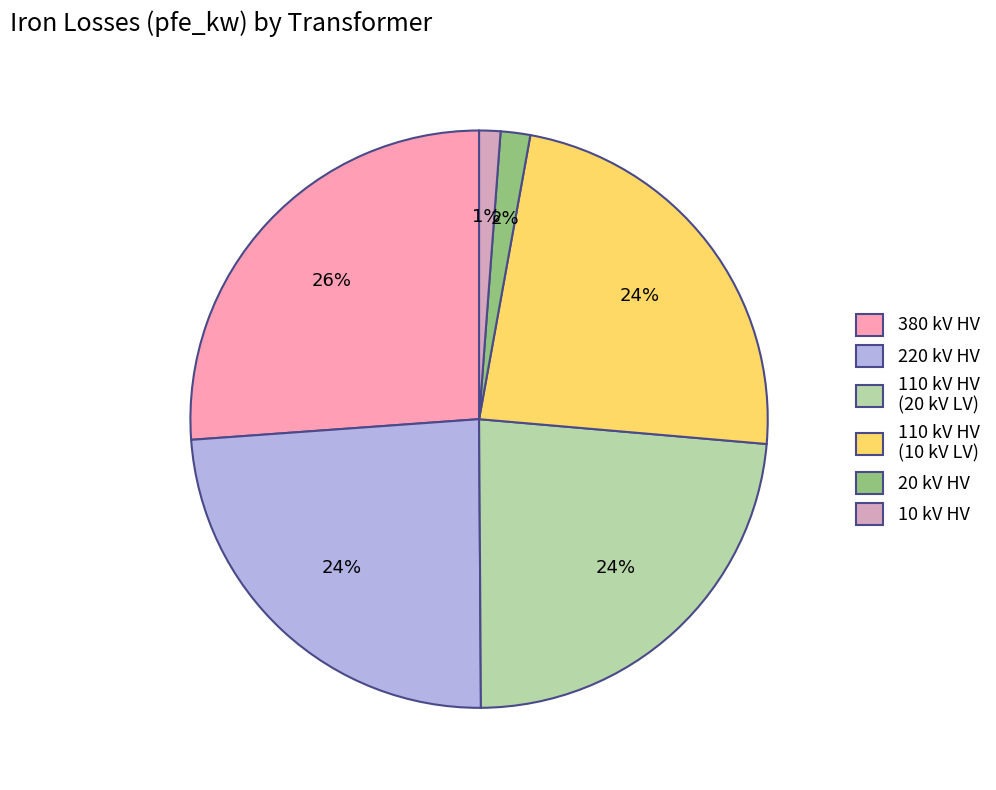

To the nearest percent, what is the difference between the largest and smallest slice percentages?

25%